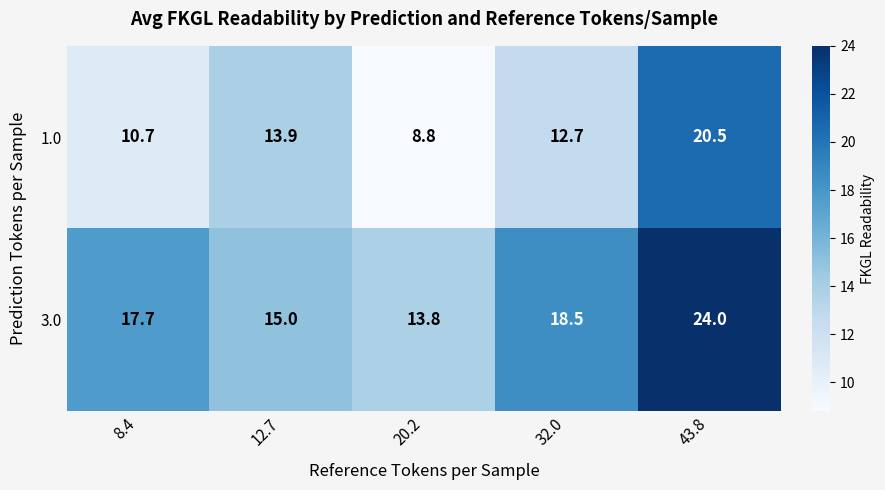

At 43.8, list the series in order from smallest to largest.

1.0, 3.0